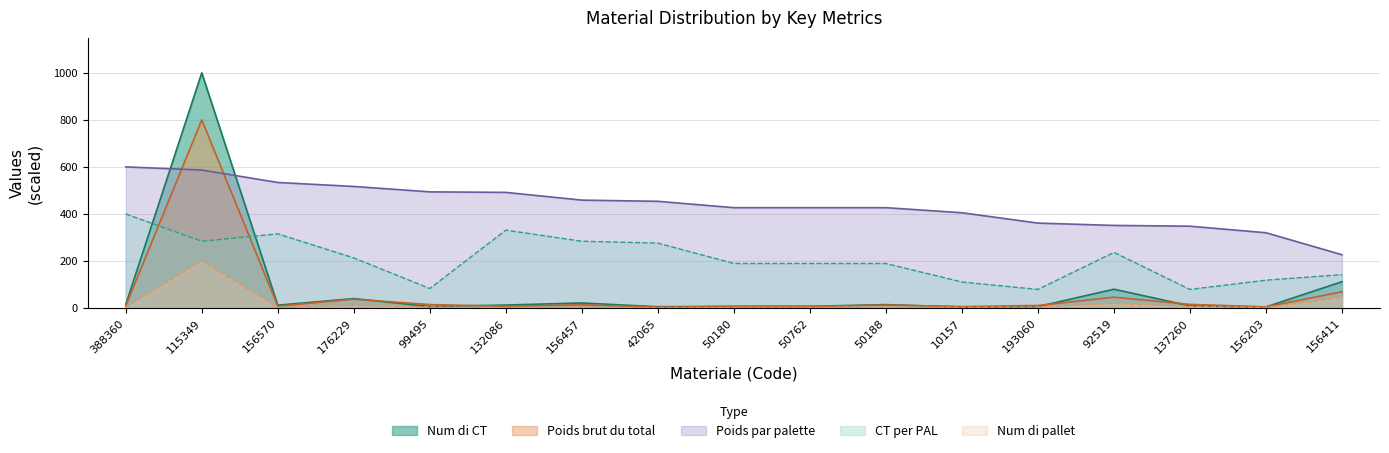

What is the difference between the maximum and minimum values in the CT per PAL series?

321.2